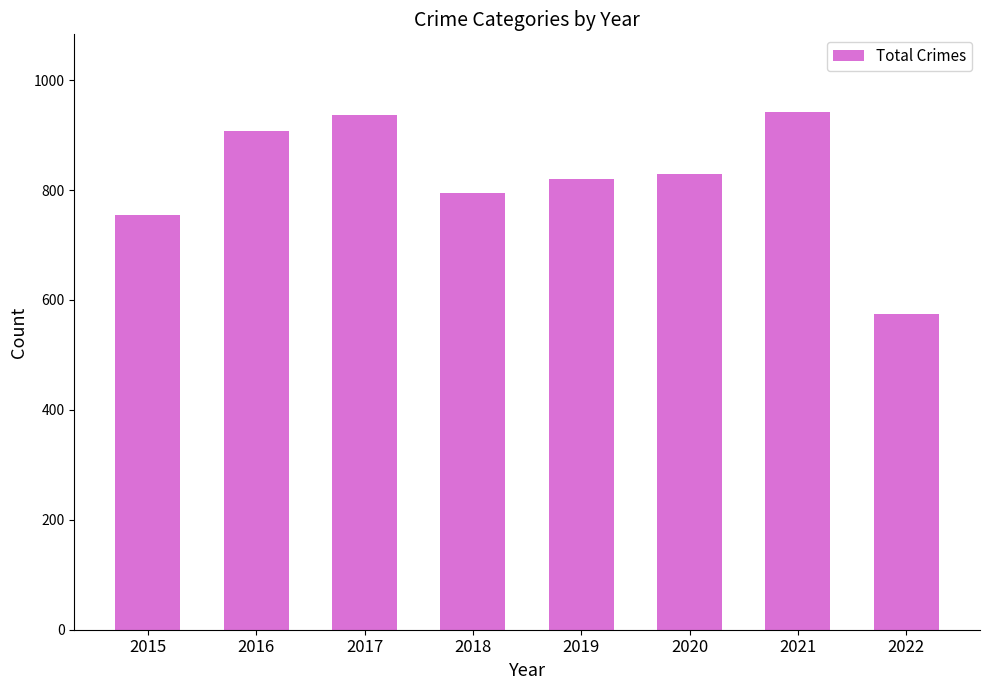

How many bars are there in total?

8